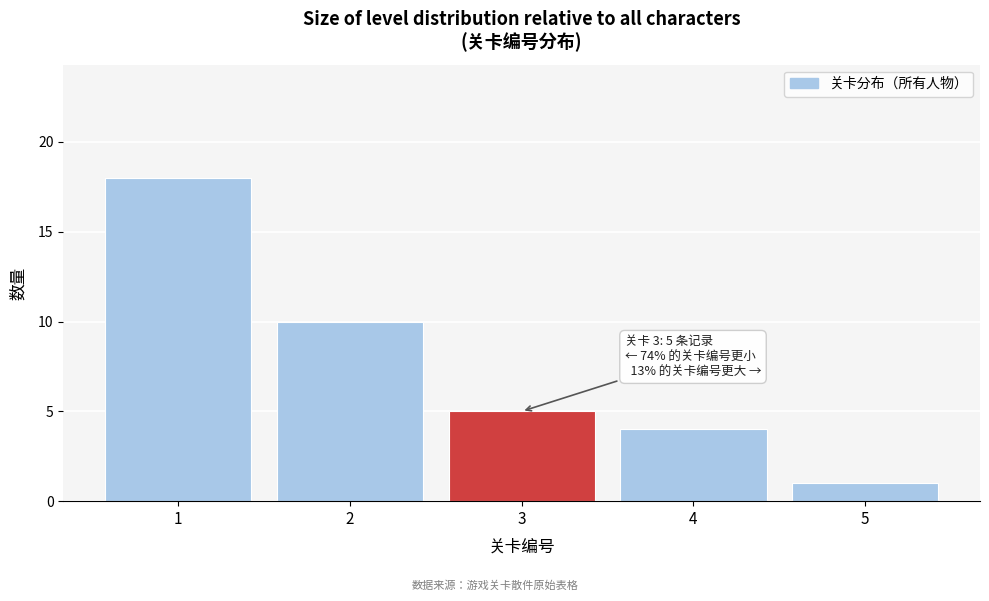

Which range on the x-axis has the tallest bar?

0.5 to 1.5